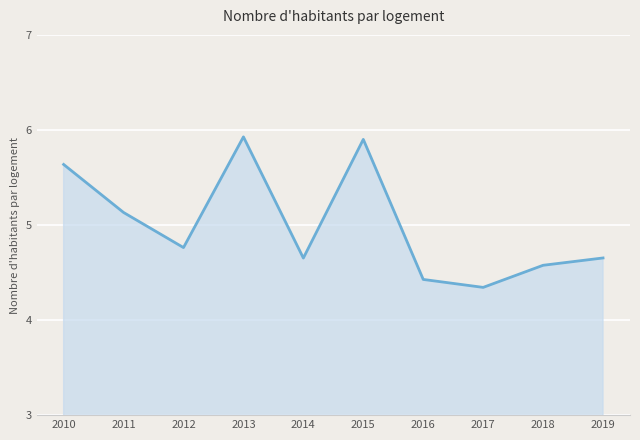

True or false: the data shows 2.8 at 2012.

False